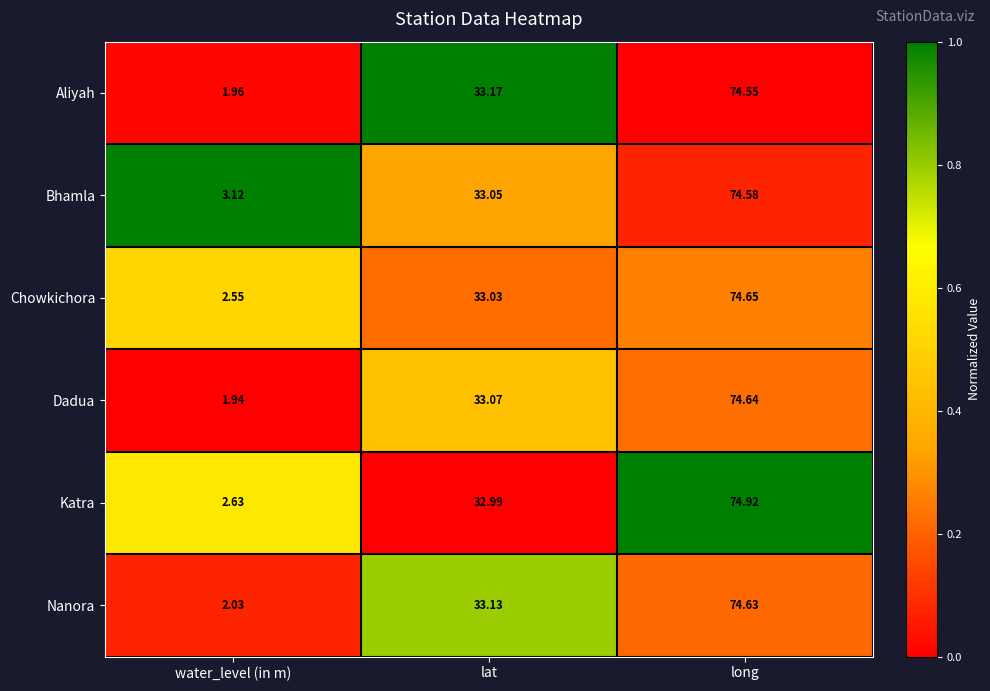

What is the difference between the highest and lowest values at water_level (in m)?

1.2